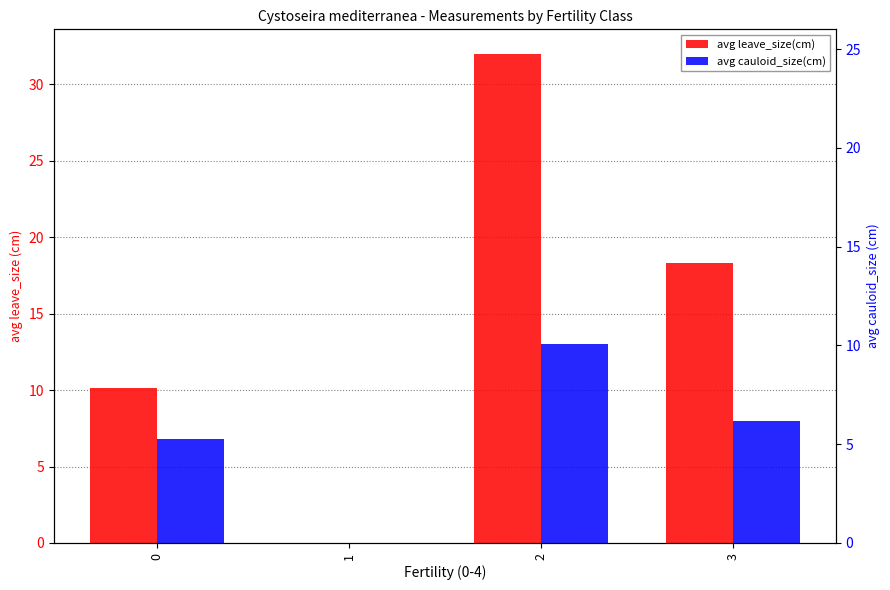

What is the total value across all series at 2?

45.0